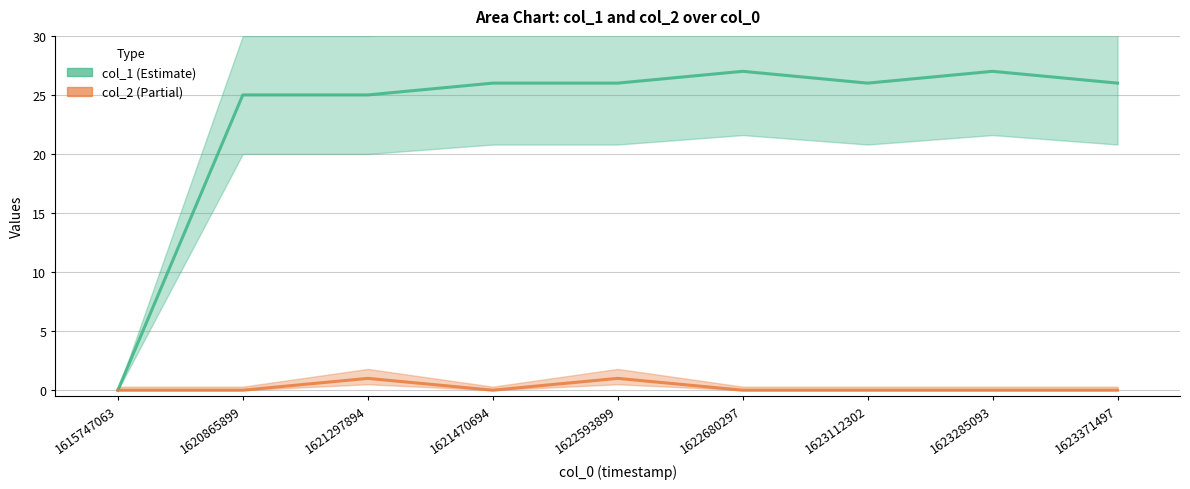

Where is col_2 nearest to the value 0?

1615747063